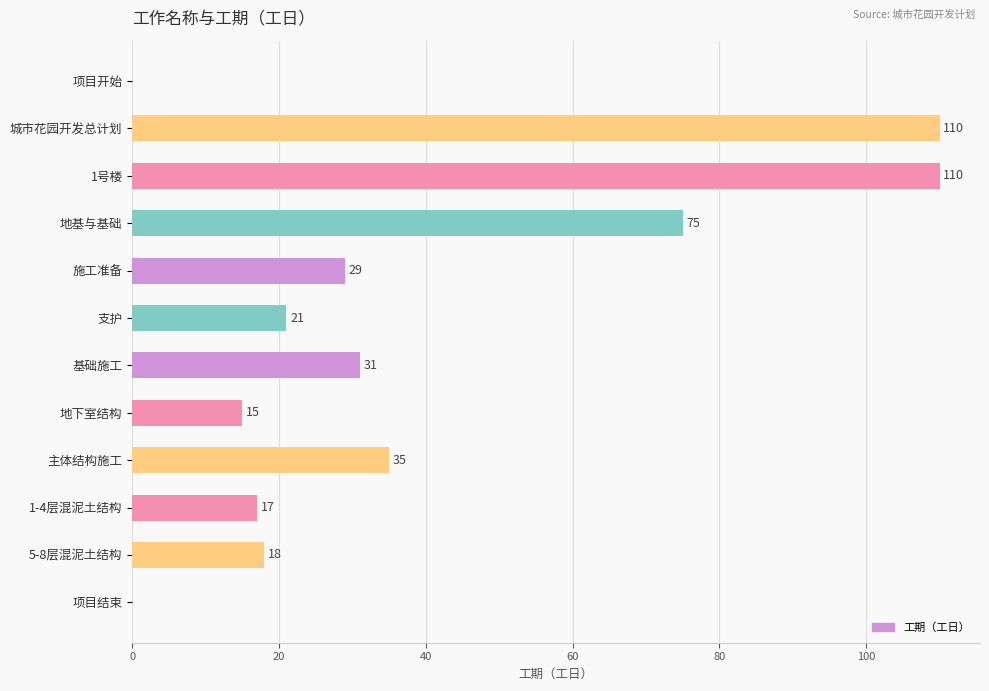

True or false: the data shows 18 at 5-8层混泥土结构.

True